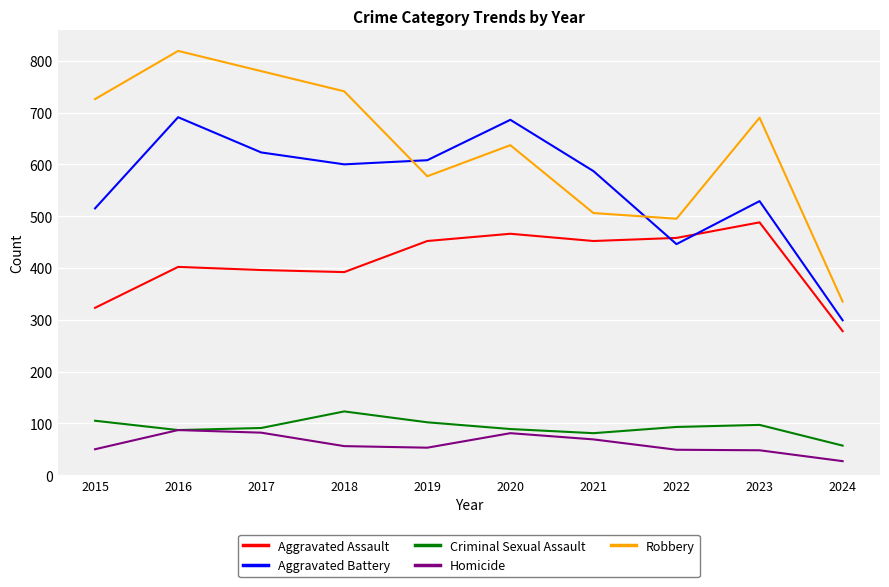

How many categories are shown in the chart?

10